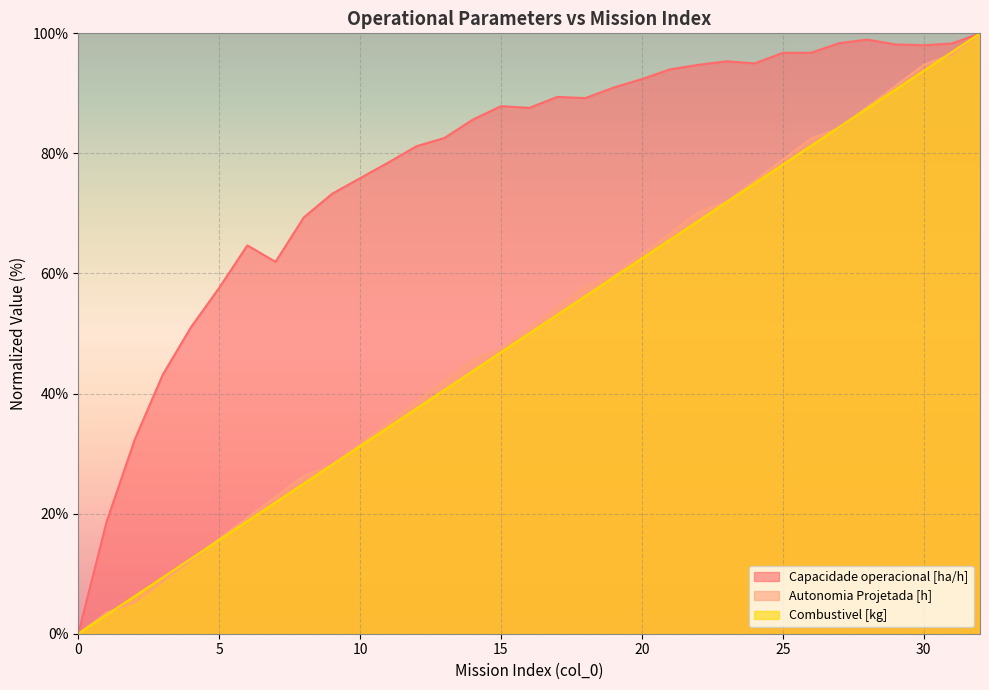

Rank the series by their maximum value, from lowest to highest.

Capacidade operacional [ha/h], Autonomia Projetada [h], Combustivel [kg]